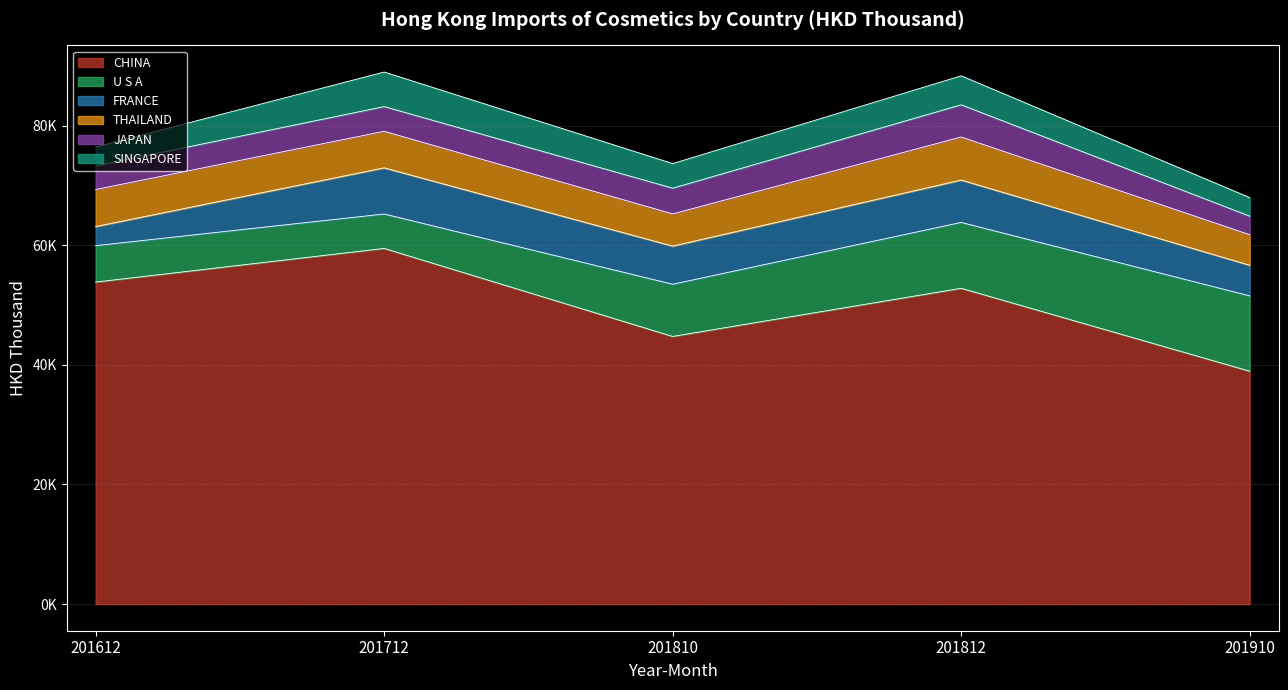

What value does the FRANCE series have at 201910?

5117.6